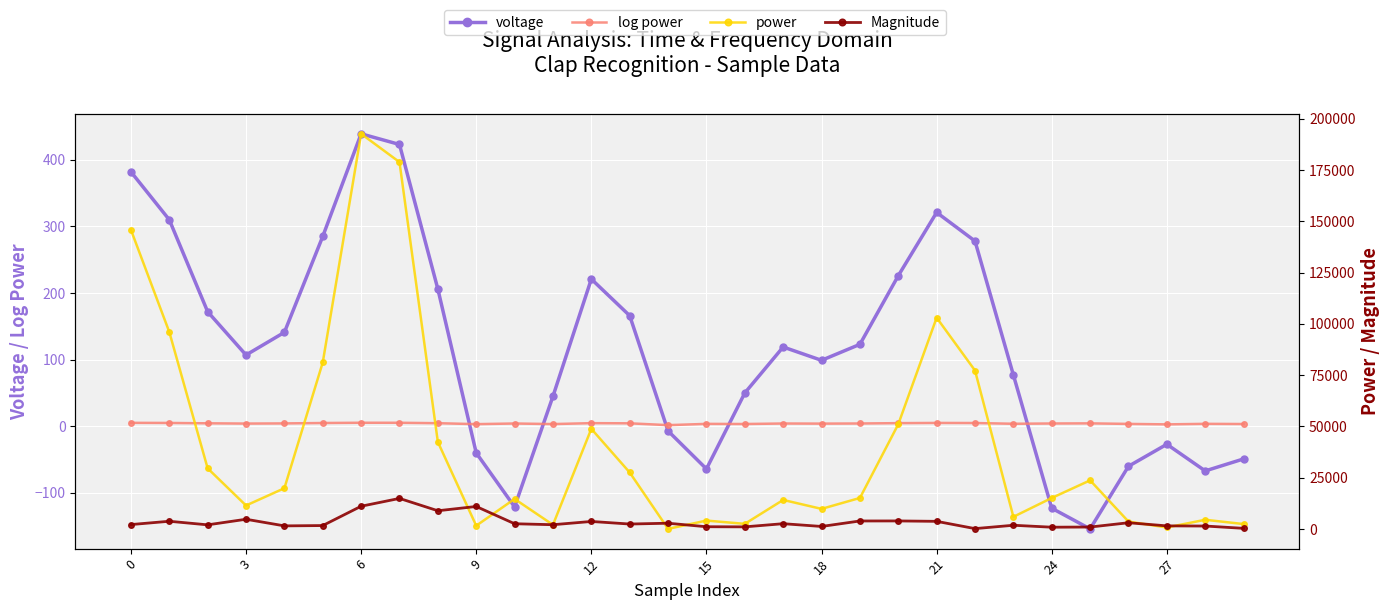

True or false: log power has more than 1 interior local peaks.

True